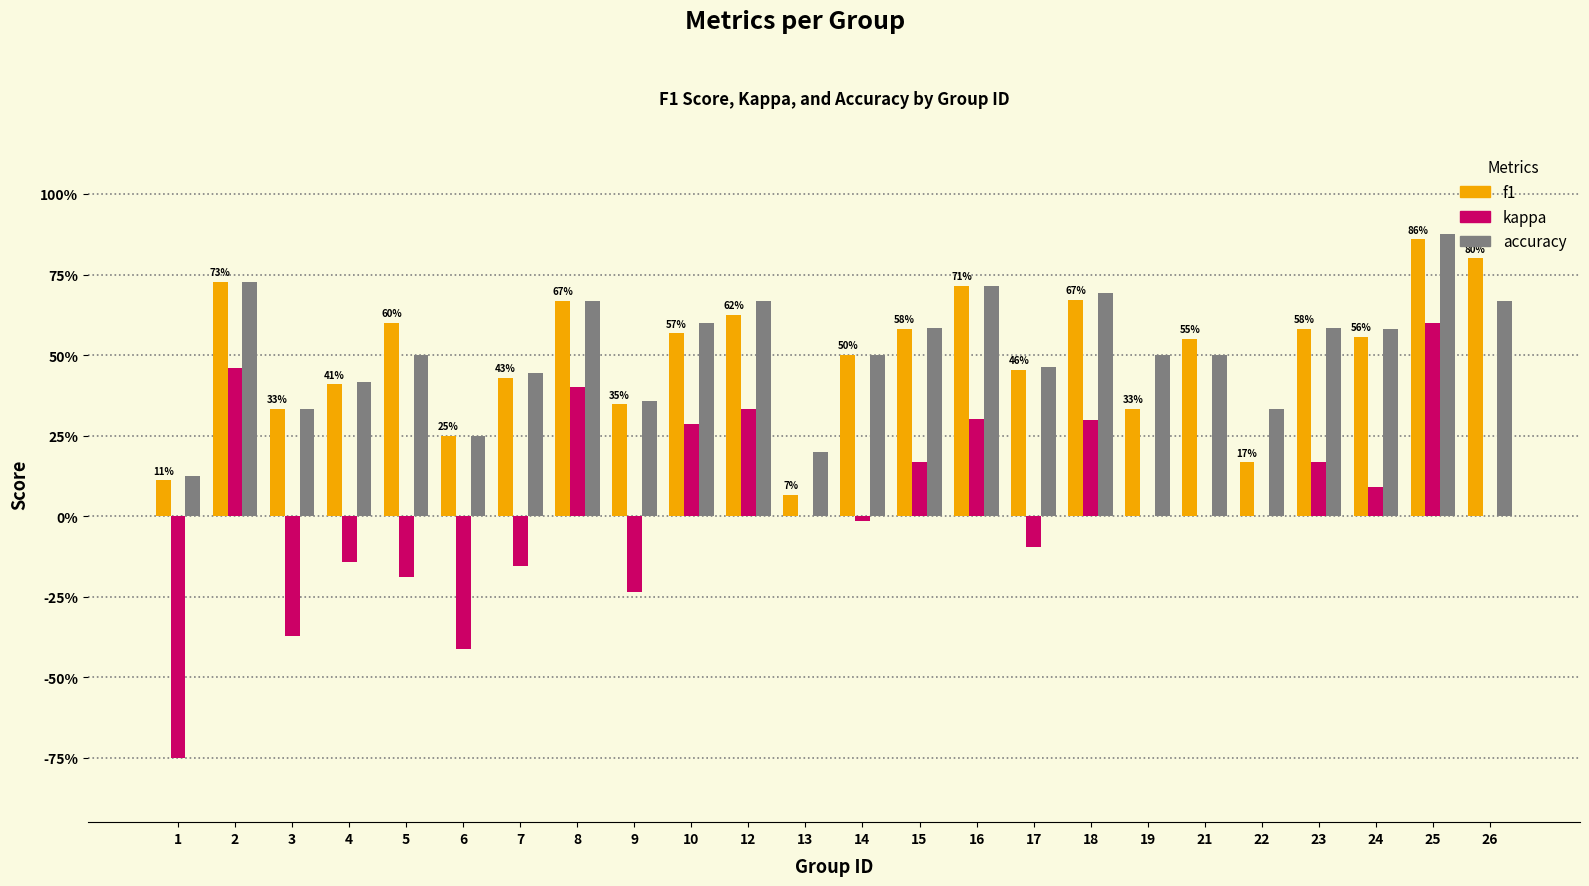

What is the lowest value of the accuracy series?

0.1